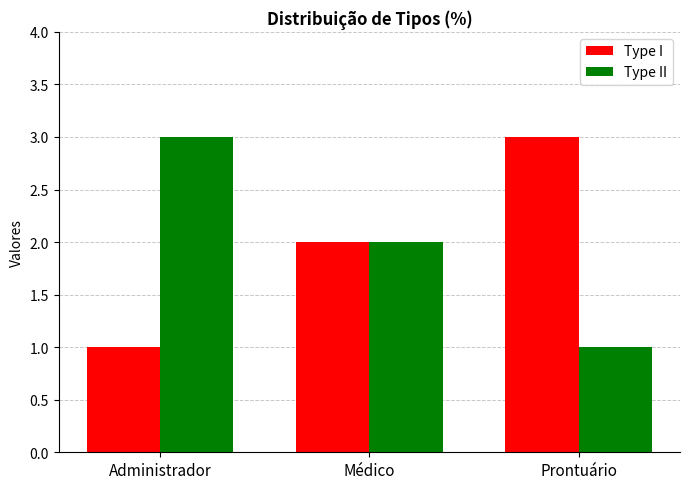

What is the sum of all Type I values?

6